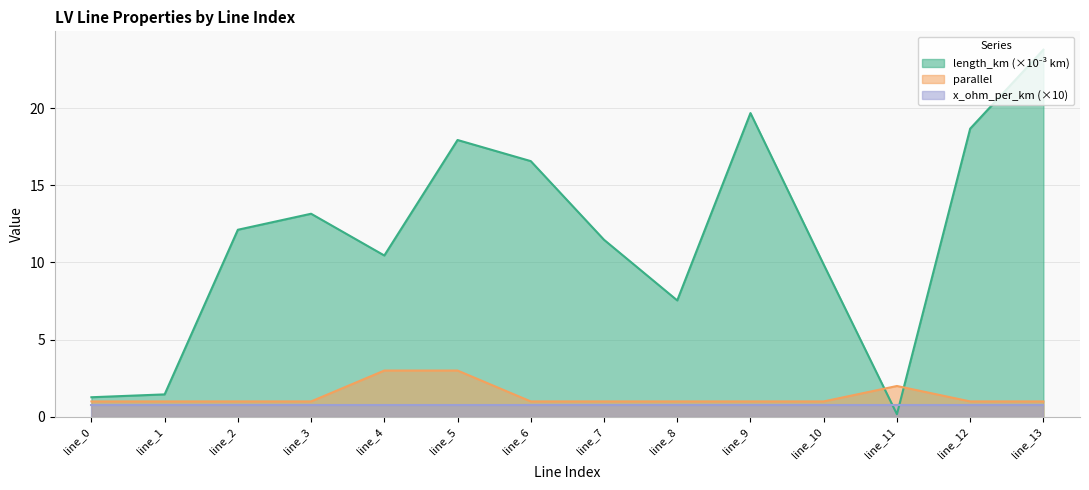

How many intersections are there between length_km and parallel?

2